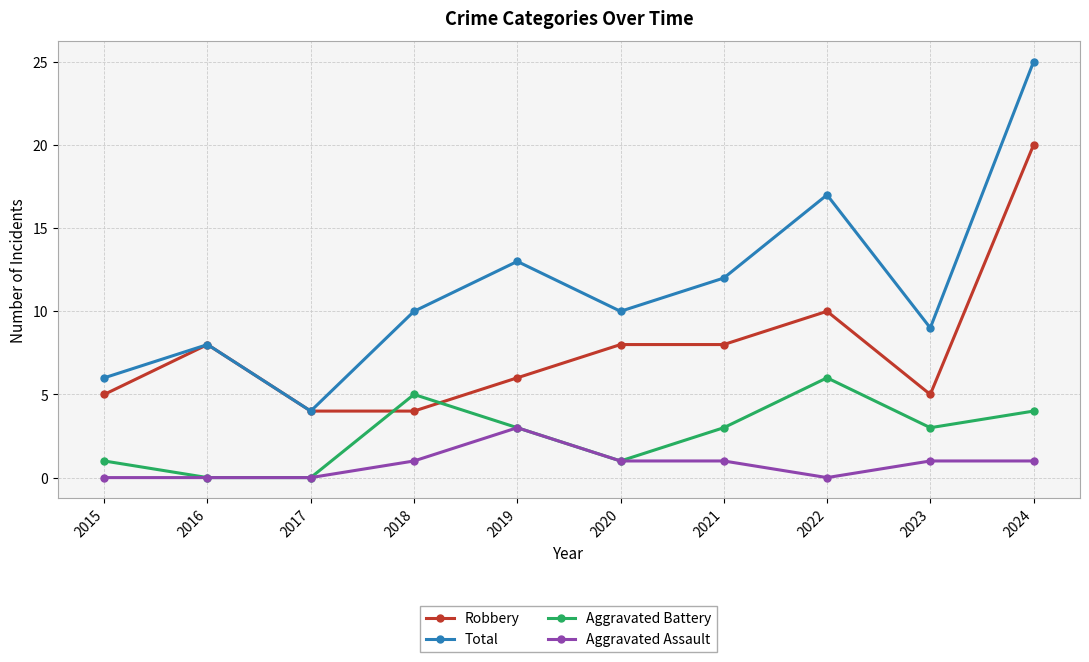

Reading left to right, transcribe all the data shown in this chart.

Robbery: 2015=5	2016=8	2017=4	2018=4	2019=6	2020=8	2021=8	2022=10	2023=5	2024=20
Total: 2015=6	2016=8	2017=4	2018=10	2019=13	2020=10	2021=12	2022=17	2023=9	2024=25
Aggravated Battery: 2015=1	2016=0	2017=0	2018=5	2019=3	2020=1	2021=3	2022=6	2023=3	2024=4
Aggravated Assault: 2015=0	2016=0	2017=0	2018=1	2019=3	2020=1	2021=1	2022=0	2023=1	2024=1